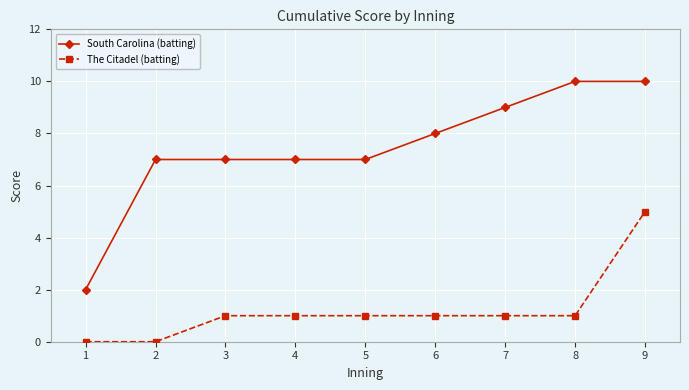

Count the number of data series in this chart.

2